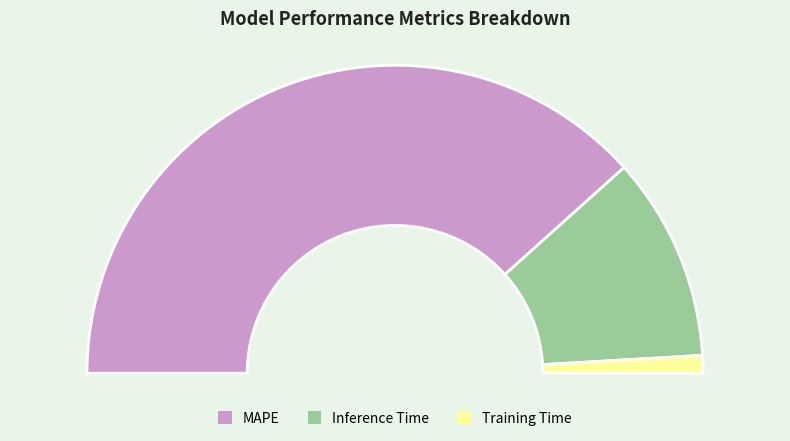

To the nearest percent, what portion does MAPE represent?

77%